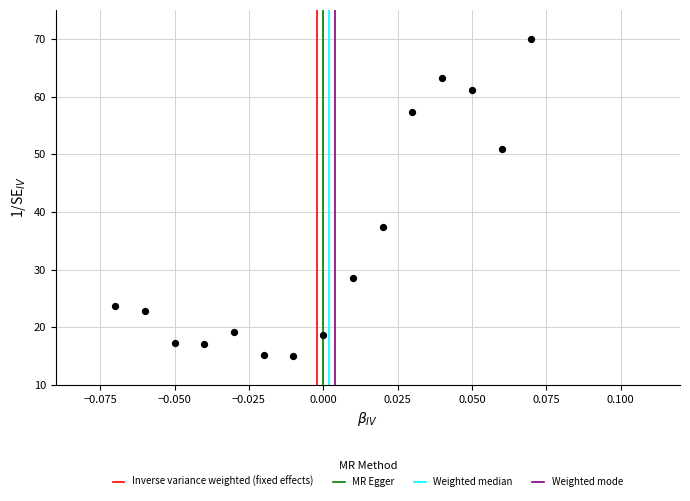

What Y value in the scatter plot is closest to 42?

37.3